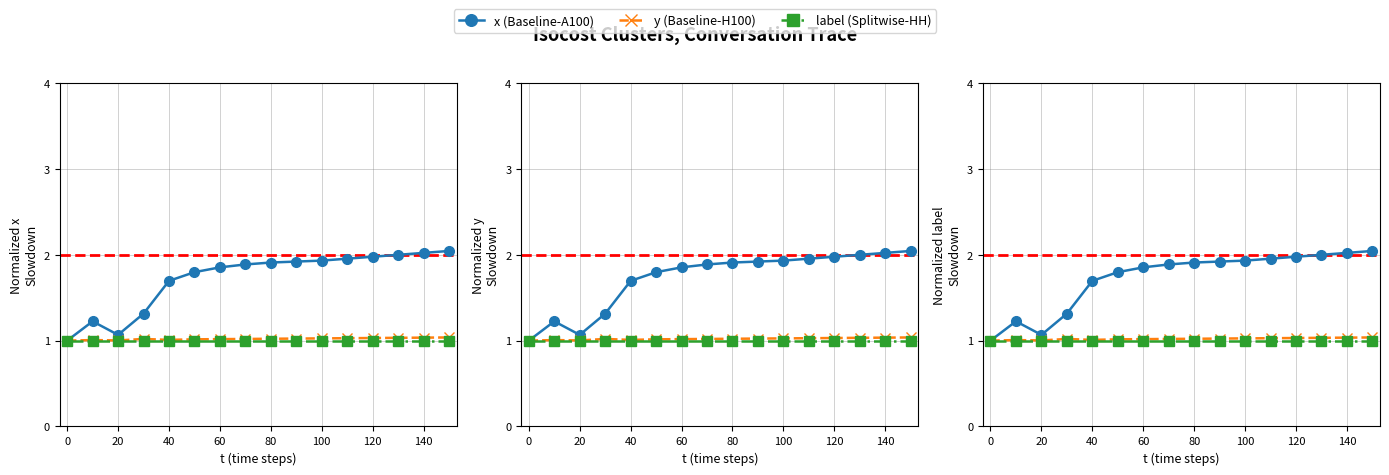

What is the minimum value shown in the chart?

1.0